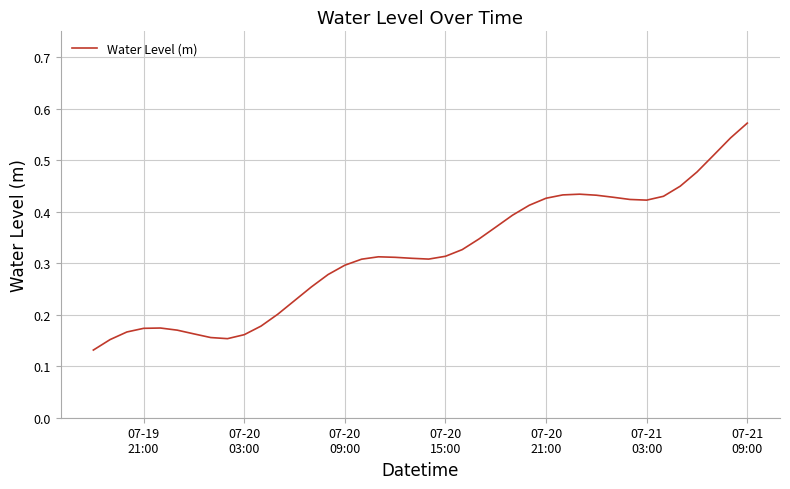

Does the chart display data point markers on the line(s)?

No